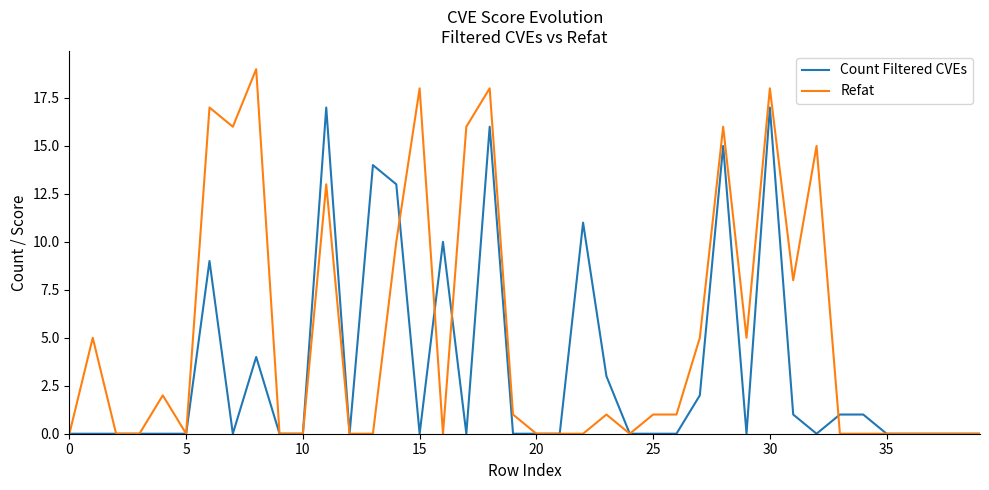

Which series has the largest total across all categories?

Refat